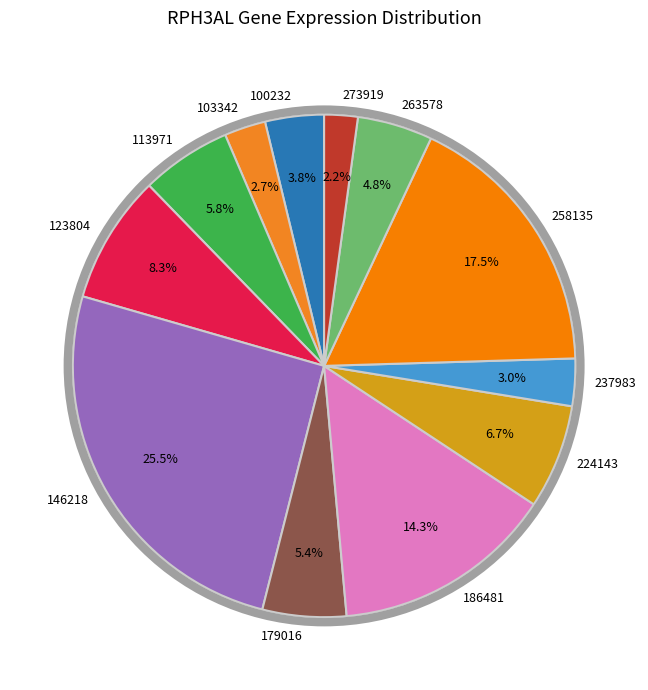

Which category has the biggest portion of the pie?

146218